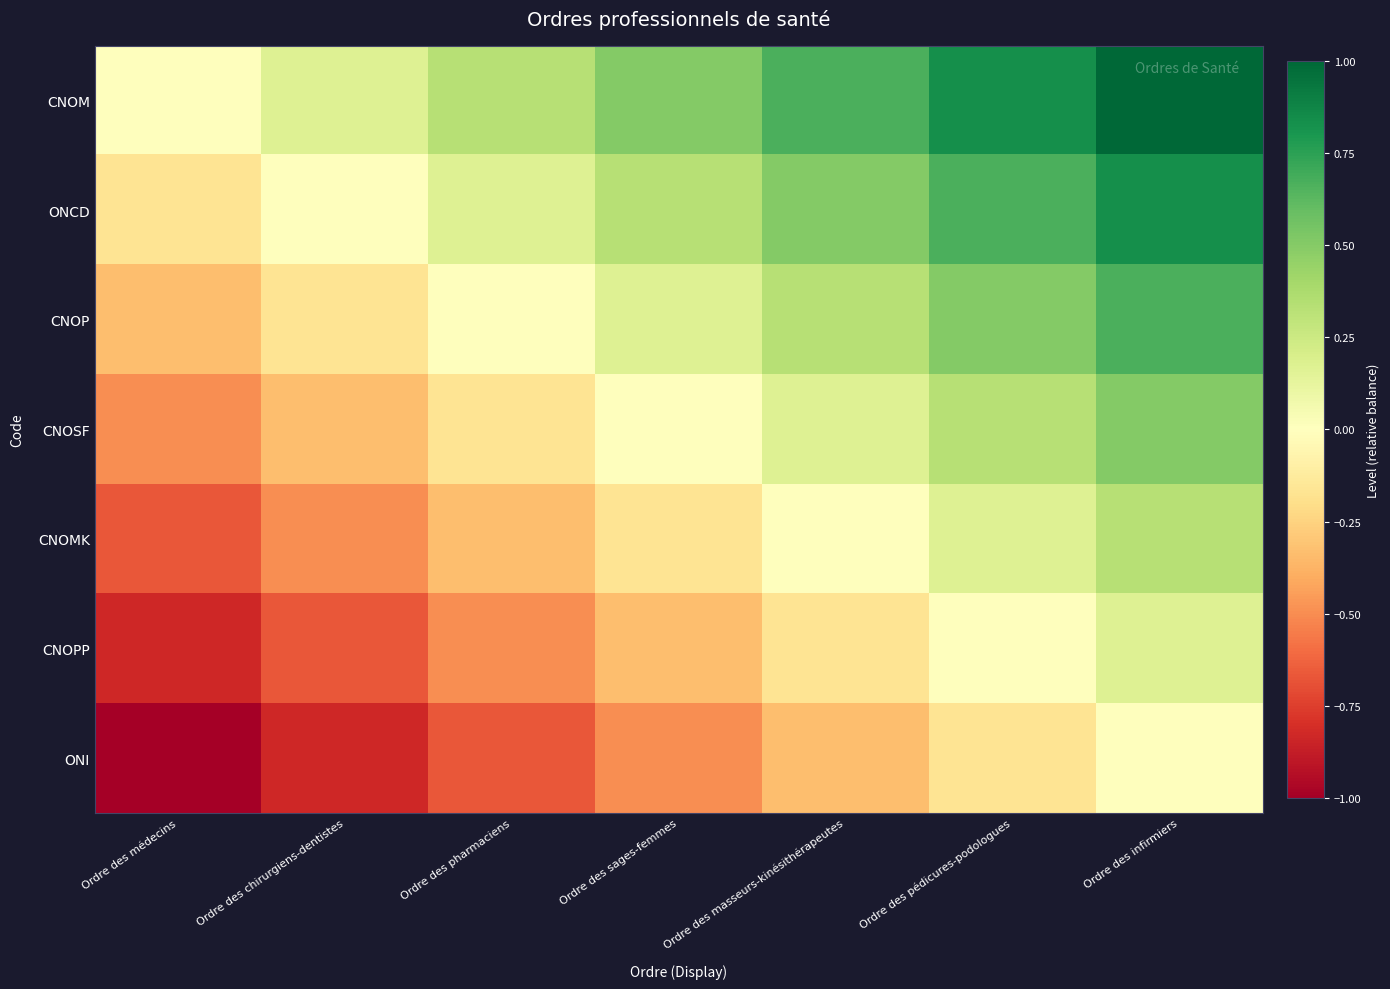

What is the minimum value shown in the chart?

-1.0